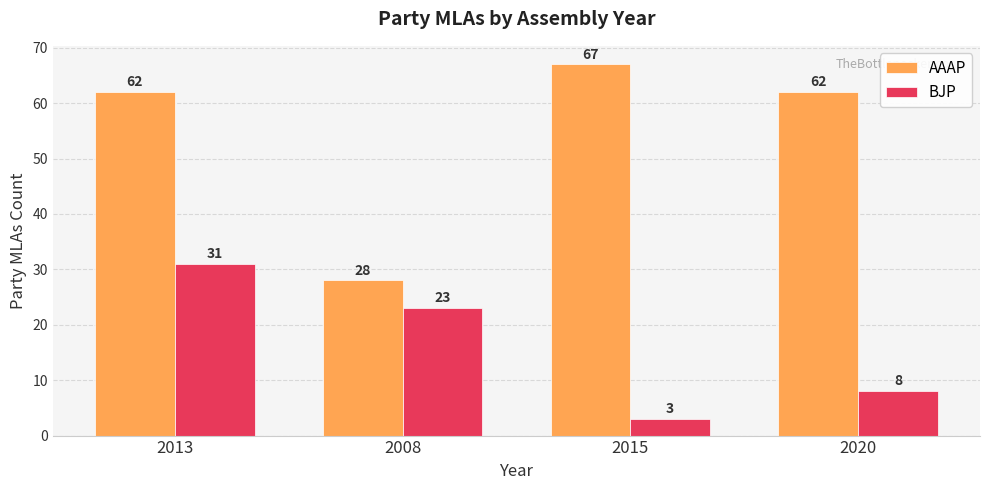

At which category does the chart reach its minimum across all series?

2015